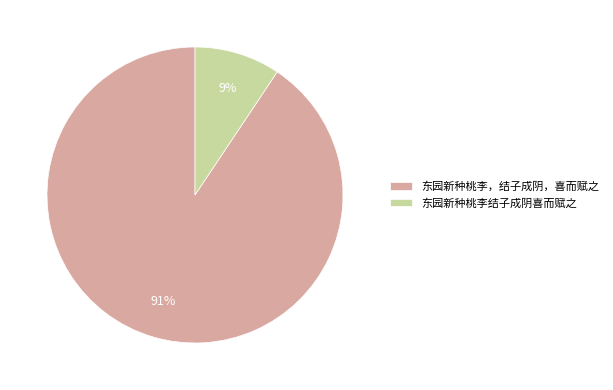

Which has a higher value, 东园新种桃李，结子成阴，喜而赋之 or 东园新种桃李结子成阴喜而赋之?

东园新种桃李，结子成阴，喜而赋之